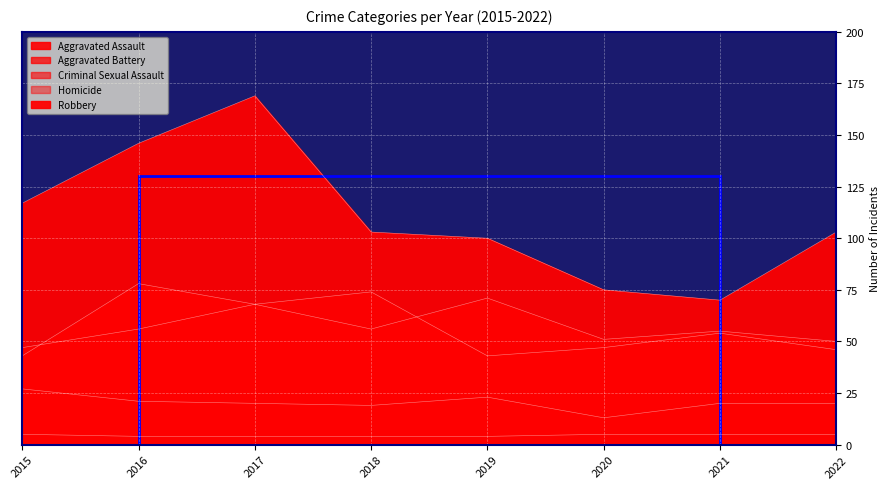

What is the sum of the Homicide values at 2017 and 2018?

8